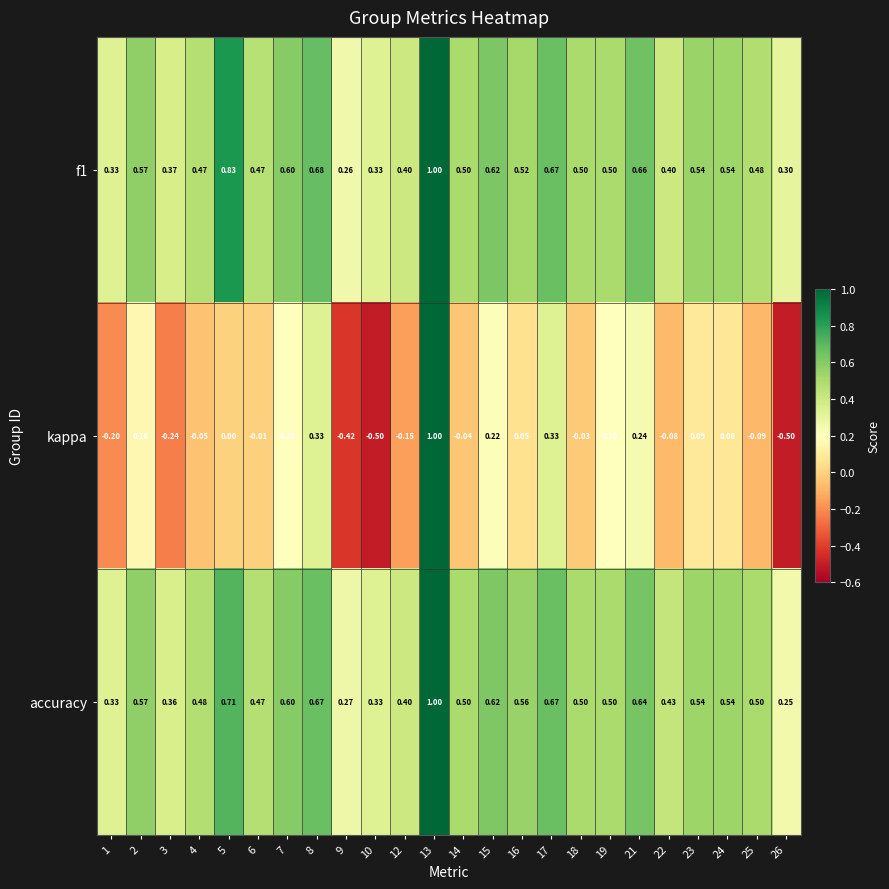

Which series changed the most between 8 and 16?

kappa